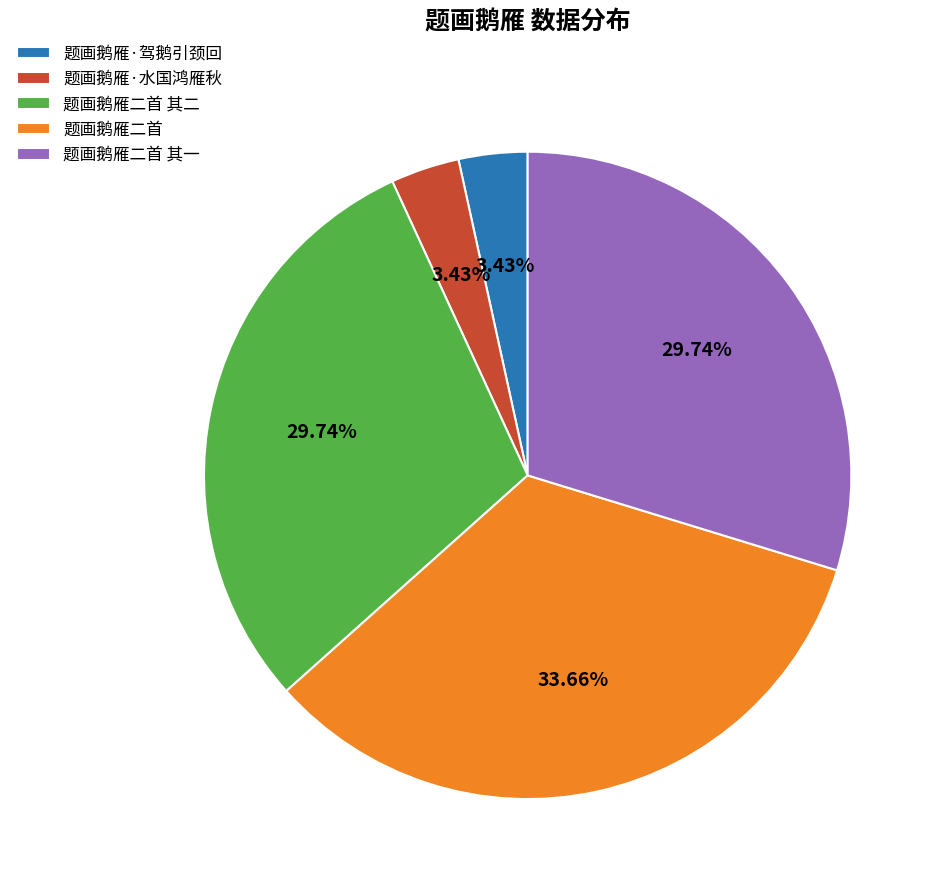

The 题画鹅雁·驾鹅引颈回 slice represents 3% of the pie. True or false?

True